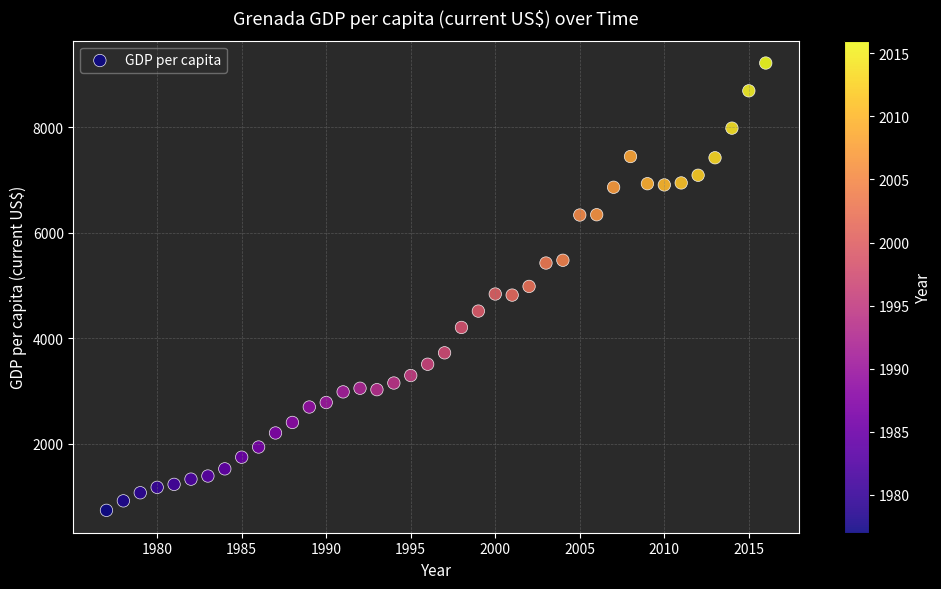

What is the range of X values (max minus min)?

39.0